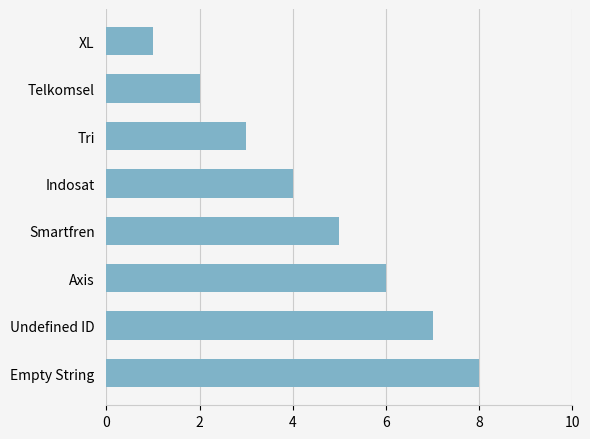

What is the ratio of the value at XL to the value at Tri?

0.3